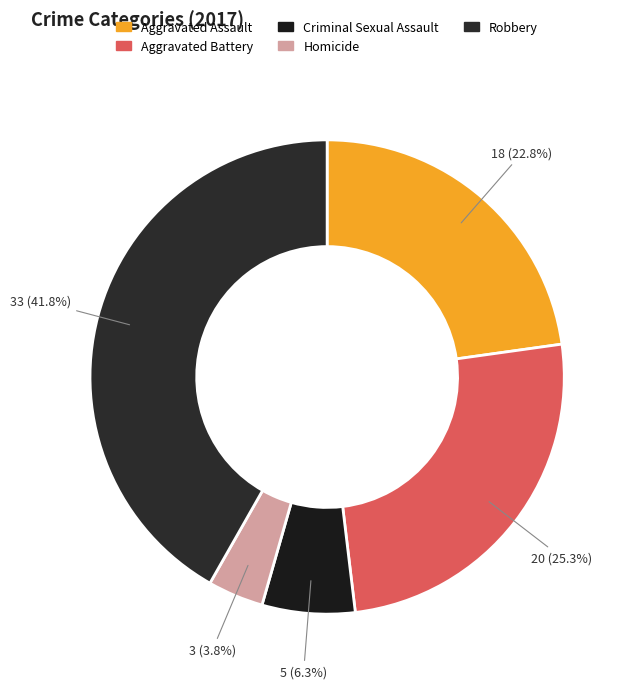

Between Robbery and Aggravated Battery, which is larger?

Robbery